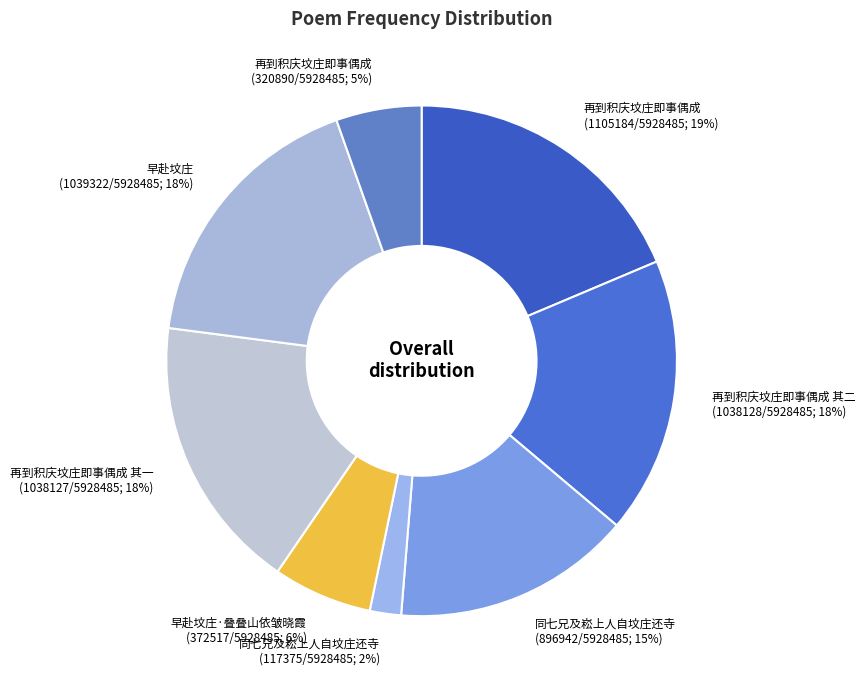

Is 再到积庆坟庄即事偶成 其一 (1038127/5928485; 18%) the majority of the pie?

No